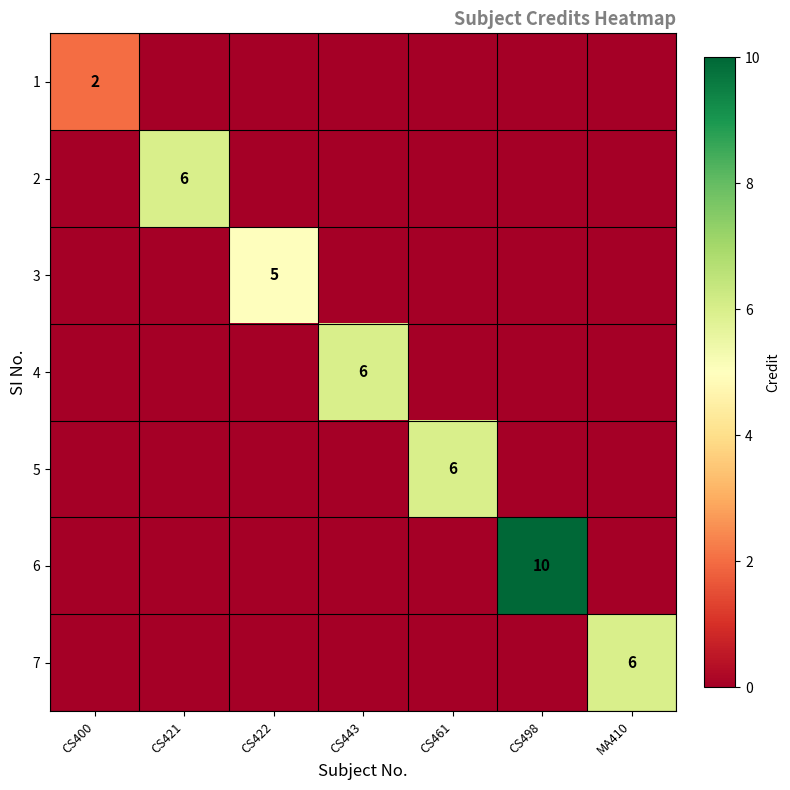

At which category is the sum across all series the highest?

CS498